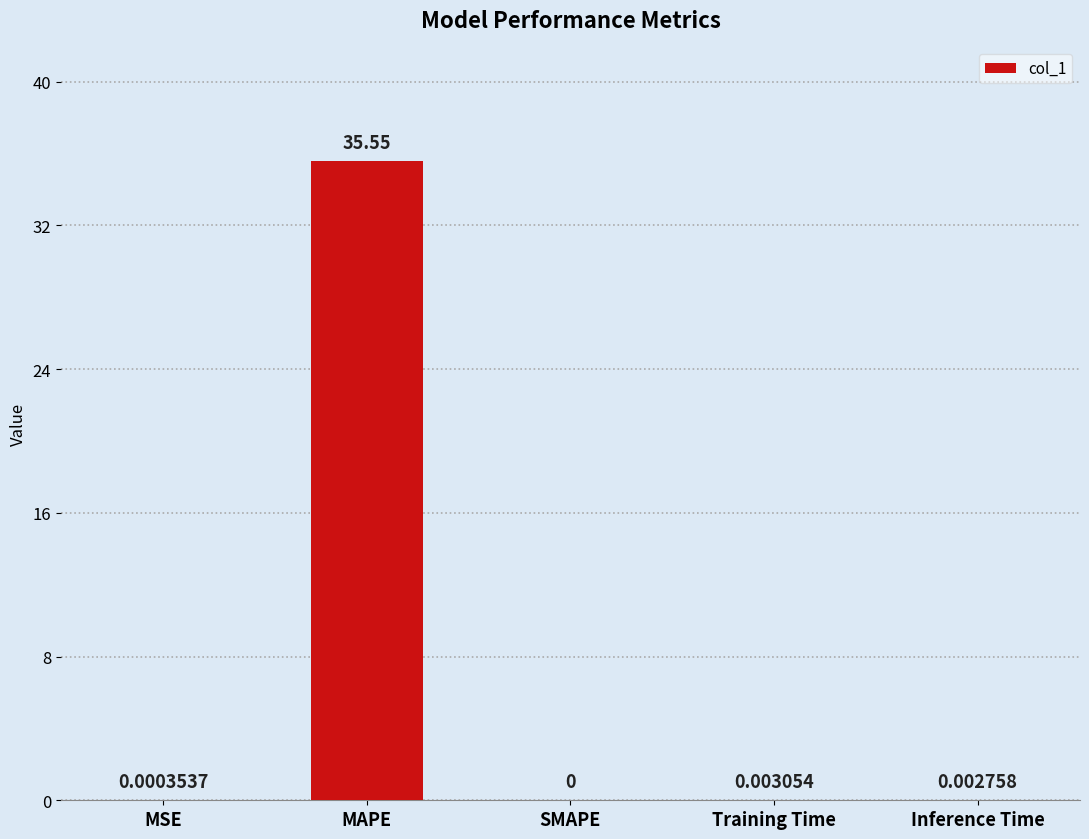

The chart shows a value of 0.0 at Inference Time. True or false?

True